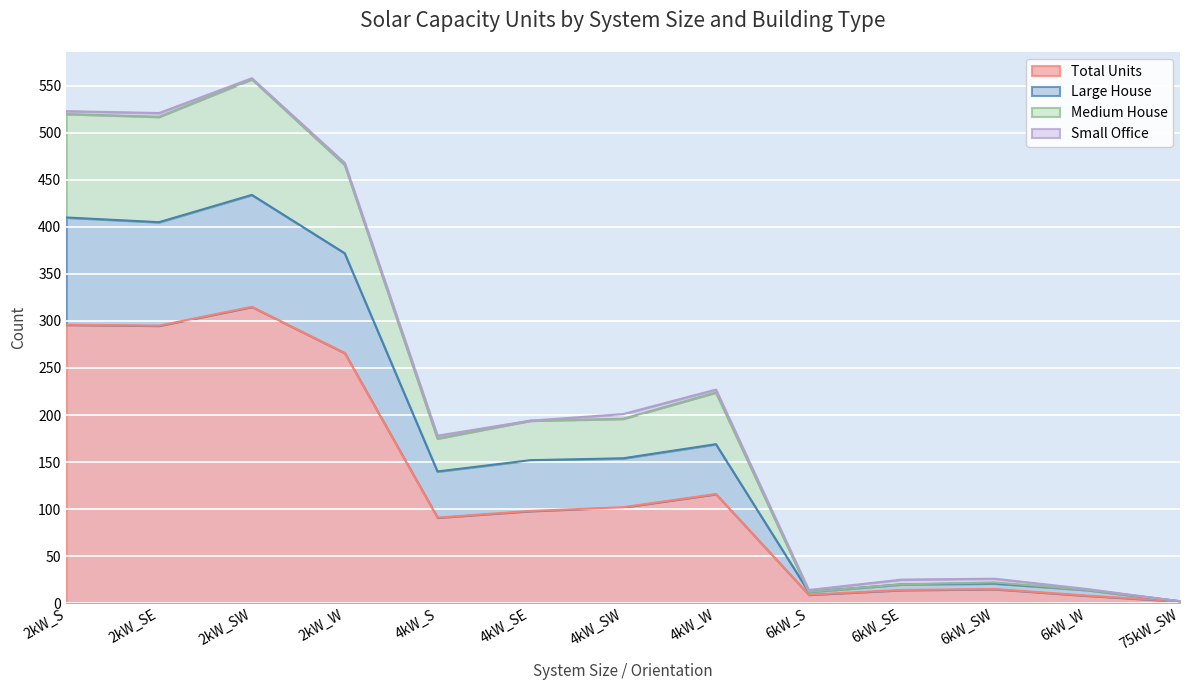

What is the average value of the Total Units series?

125